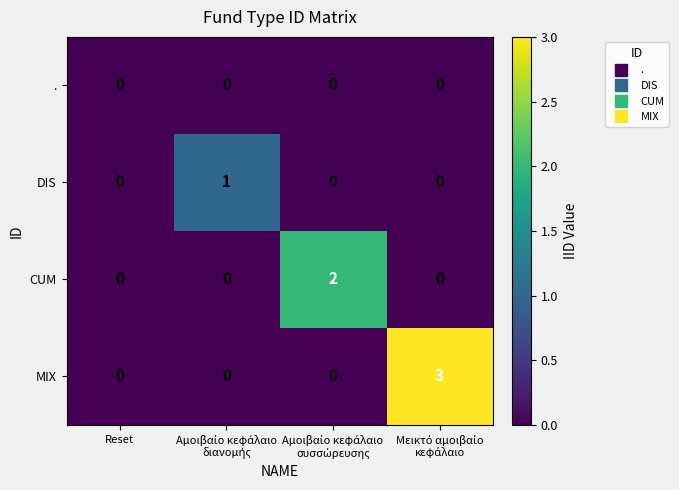

Is it true that . equals 0 at Reset?

True